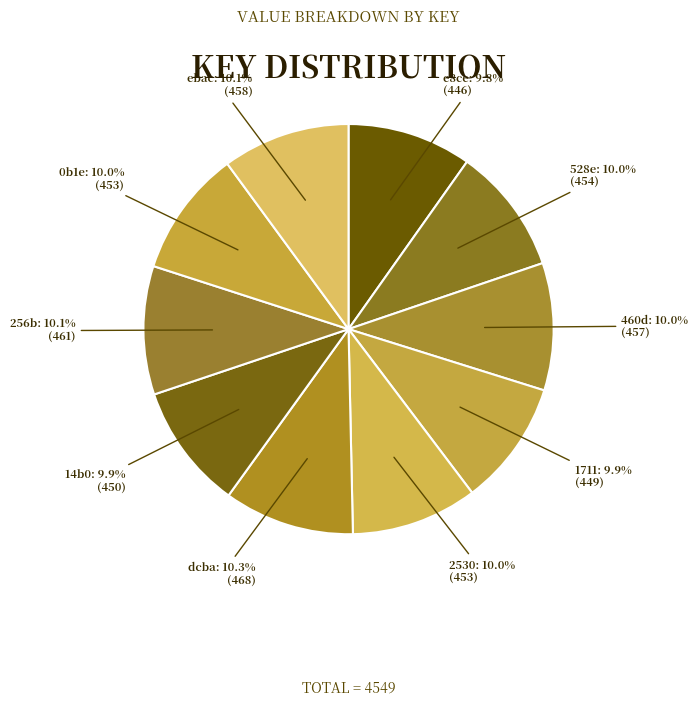

Approximately how many times larger is the value at 14b0 compared to 460d?

1.0